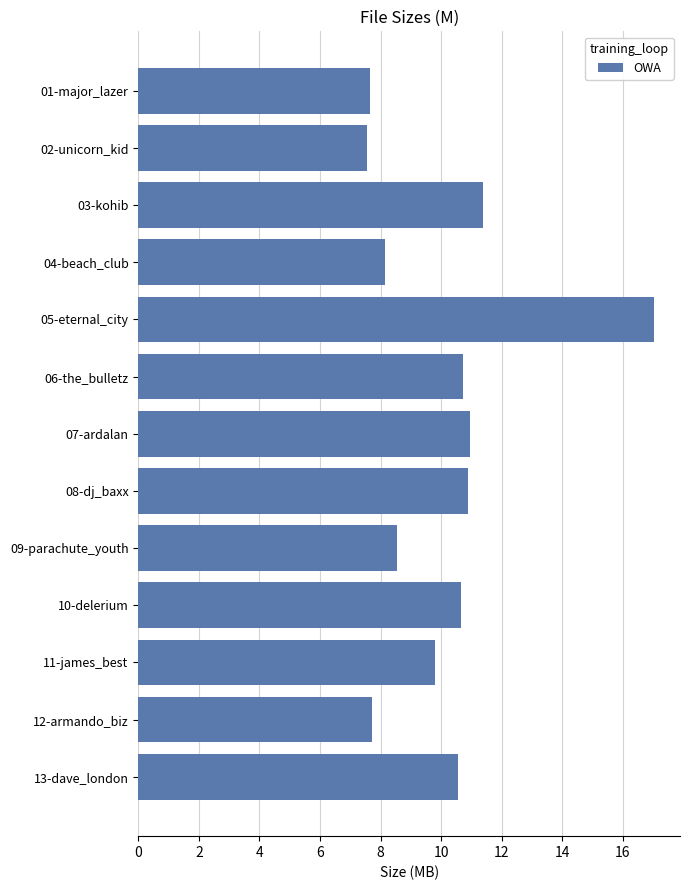

What is the label of the 4th bar from the bottom?

10-delerium